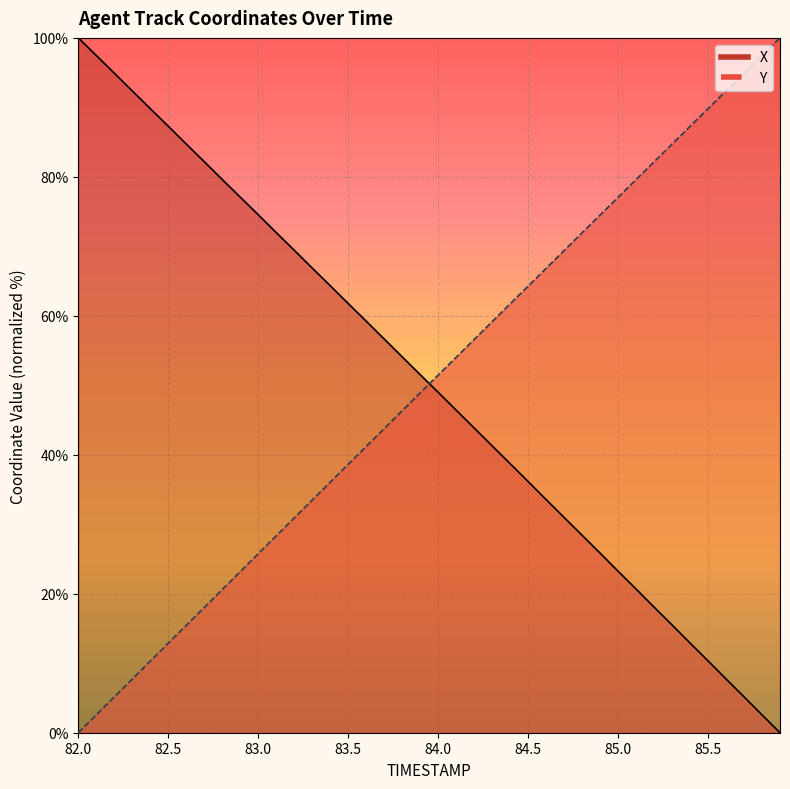

What is the value of the X point at the 7th from the left?

84.7